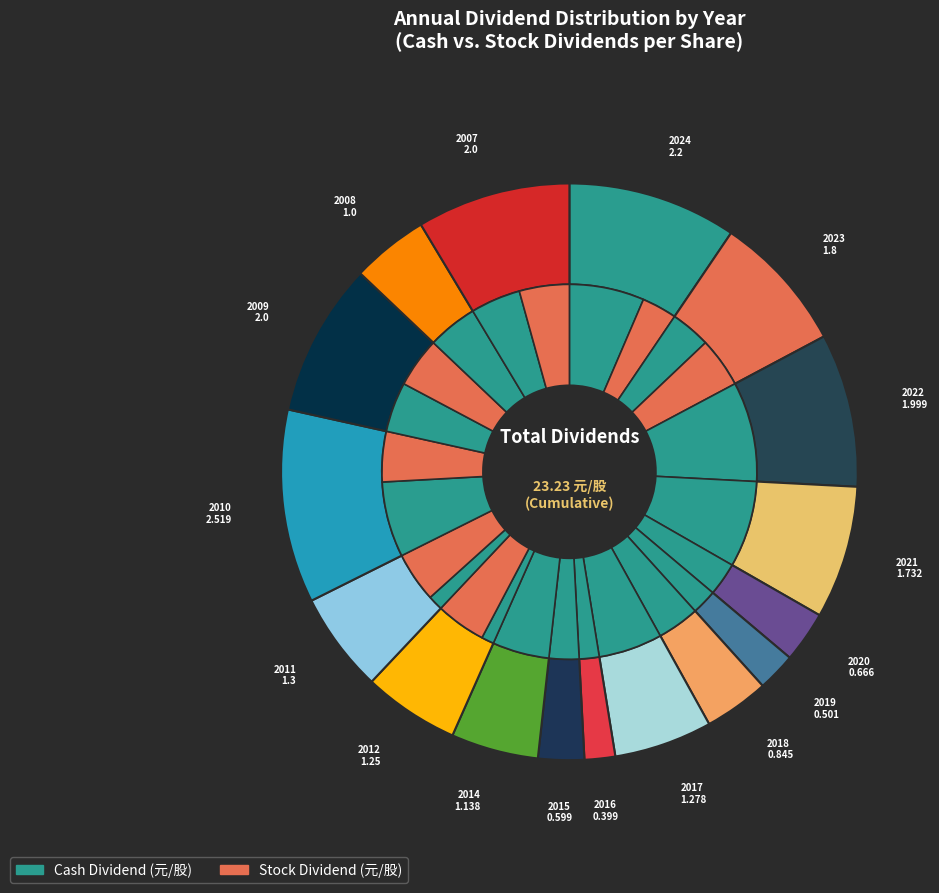

Which has a higher value, 2016 or 2009?

2009